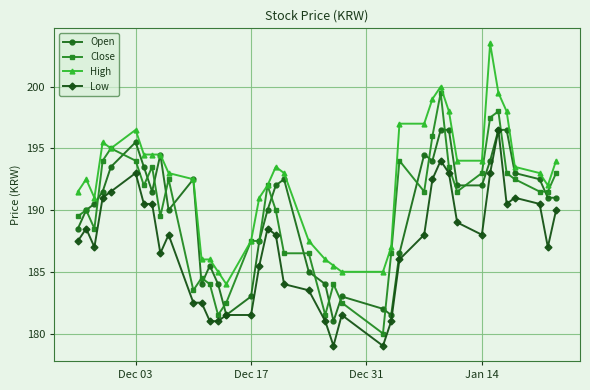

What is the minimum value shown in the chart?

179.0